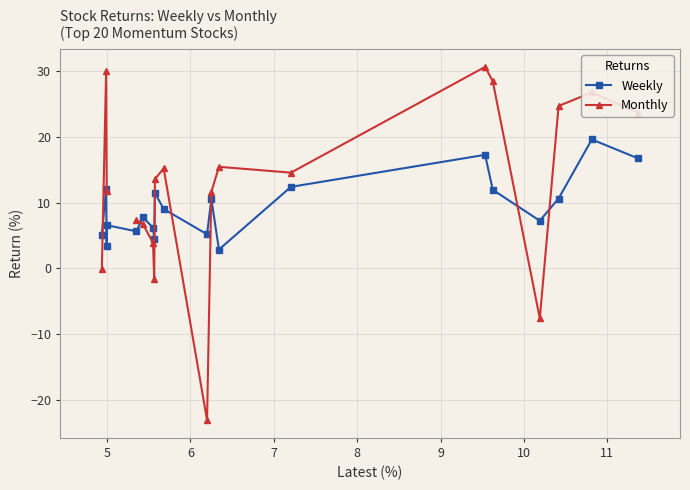

How many intersections are there between Monthly and Weekly?

7